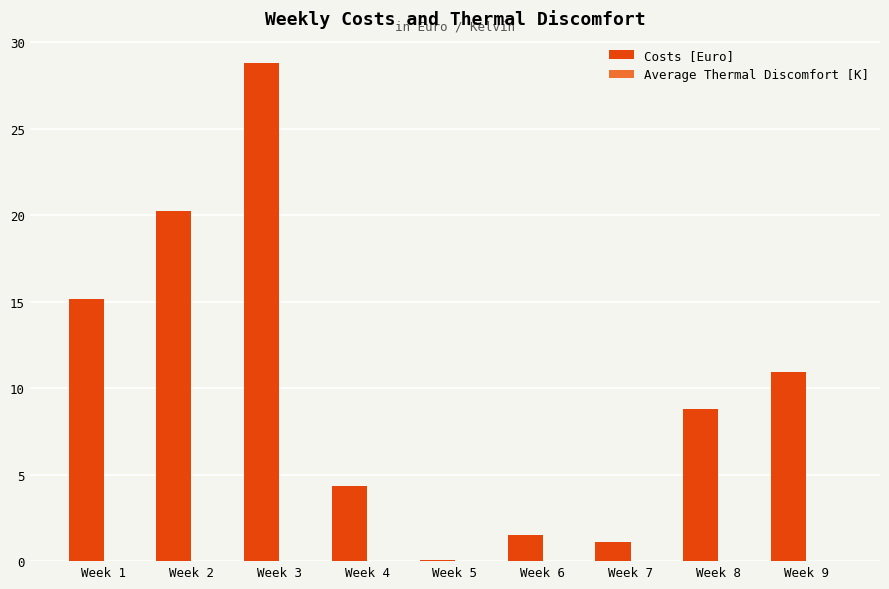

What is the sum of the values at Week 8 and Week 2?

29.0